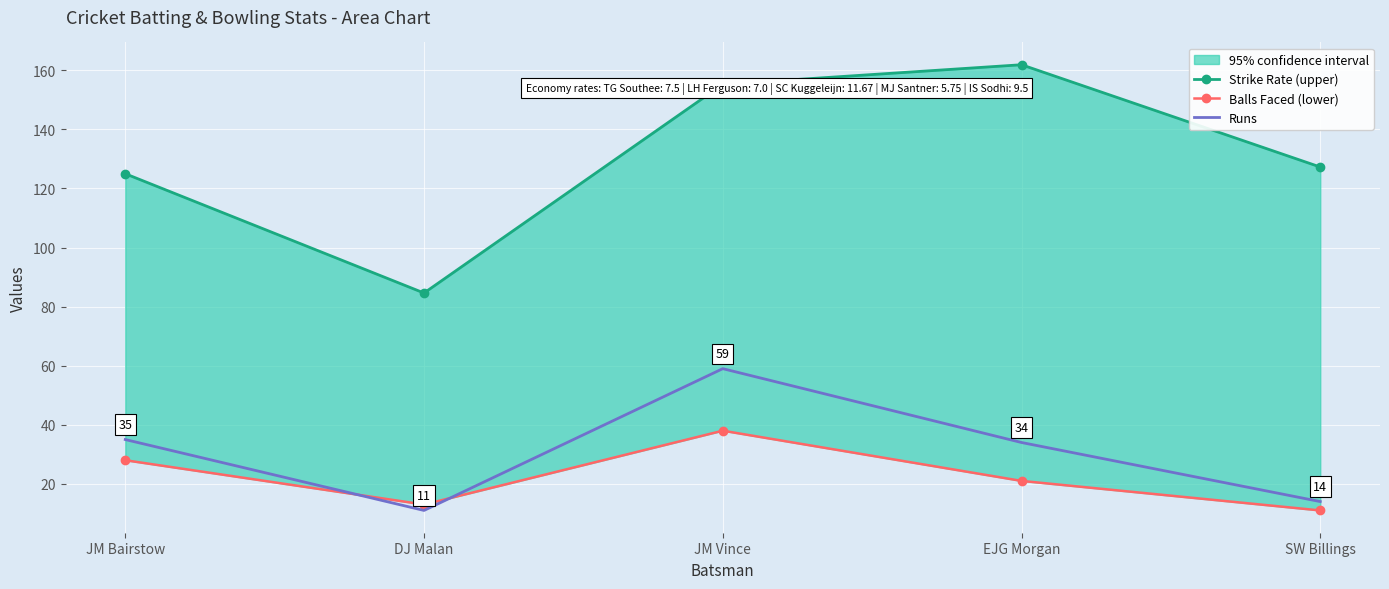

Is the value of Strike Rate (upper) at SW Billings greater than the value of Runs at JM Bairstow?

Yes